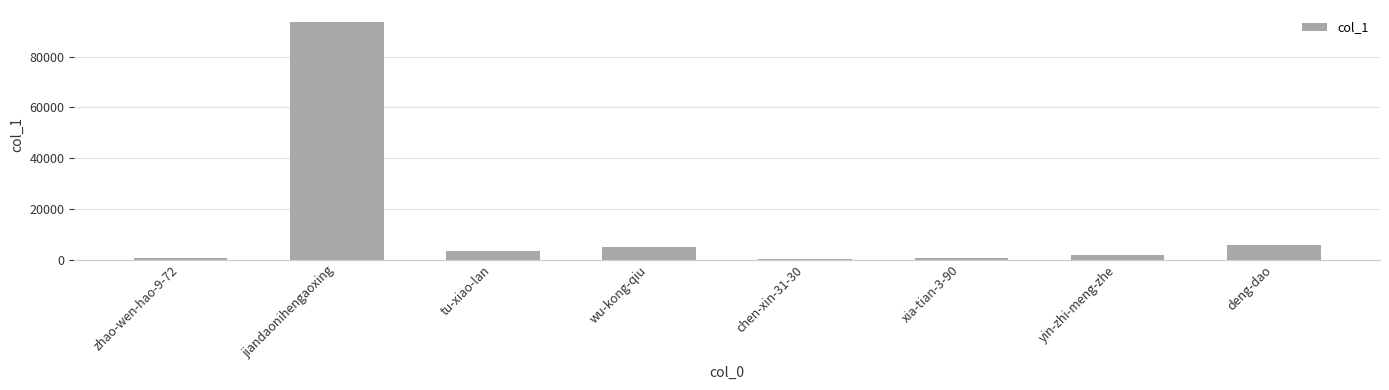

What is the difference between the values at yin-zhi-meng-zhe and zhao-wen-hao-9-72?

842